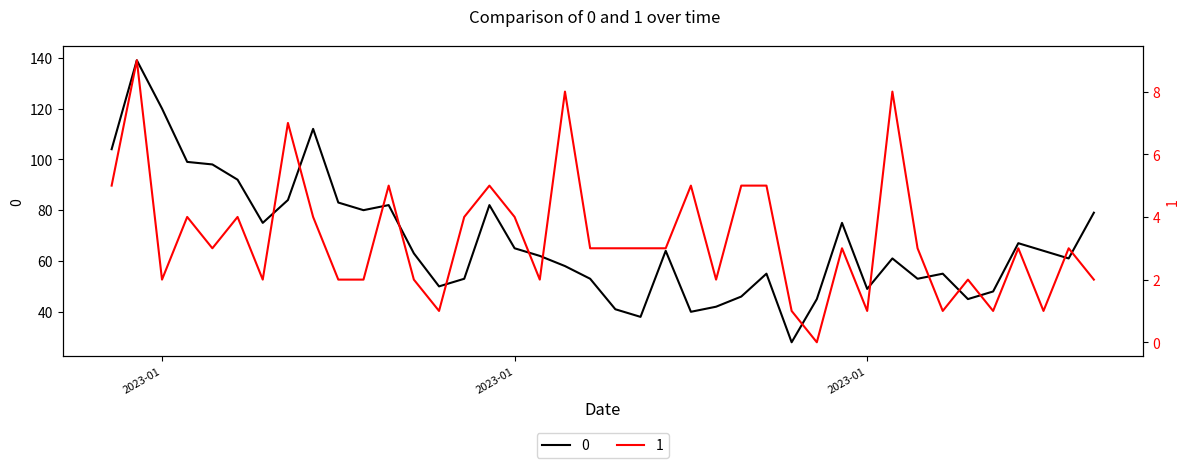

Reading left to right, what are all the values shown in this chart?

0: 104	139	120	99	98	92	75	84	112	83	80	82	63	50	53	82	65	62	58	53	41	38	64	40	42	46	55	28	45	75	49	61	53	55	45	48	67	64	61	79
1: 5	9	2	4	3	4	2	7	4	2	2	5	2	1	4	5	4	2	8	3	3	3	3	5	2	5	5	1	0	3	1	8	3	1	2	1	3	1	3	2